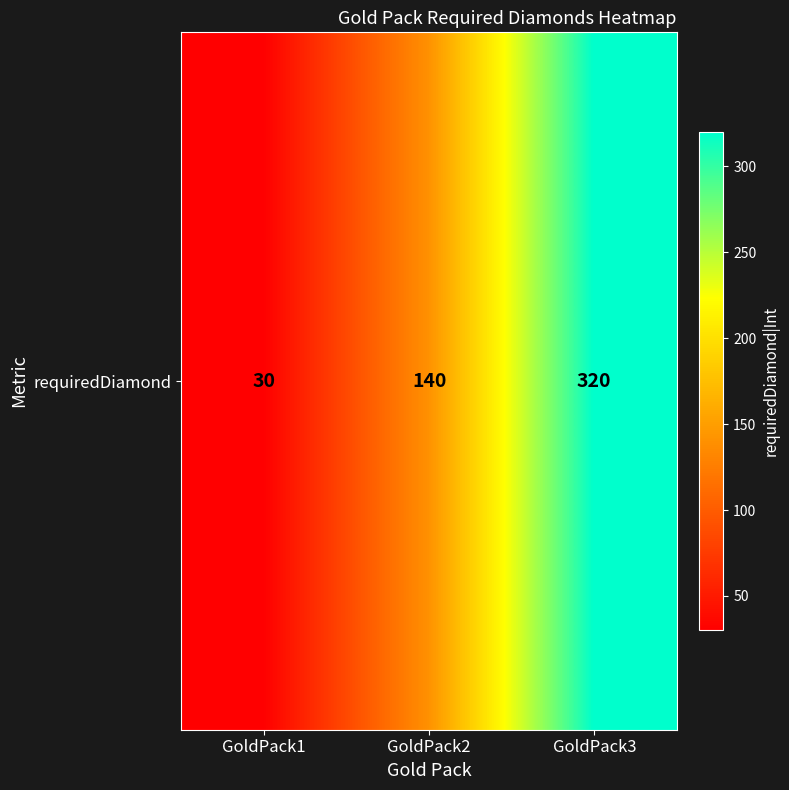

Between GoldPack3 and GoldPack1, which is larger?

GoldPack3